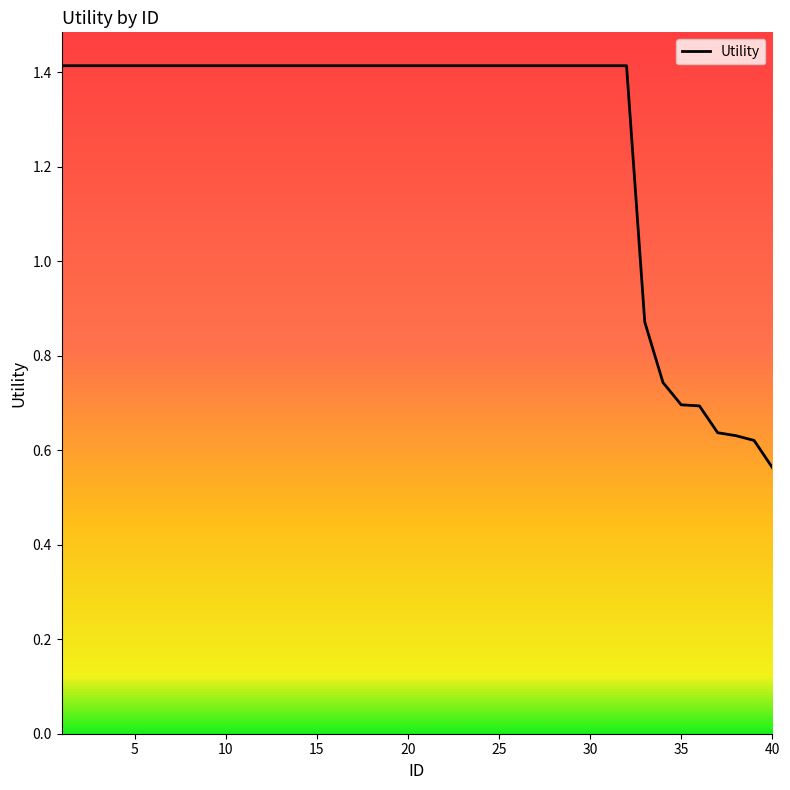

What is the maximum value shown in the chart?

1.4